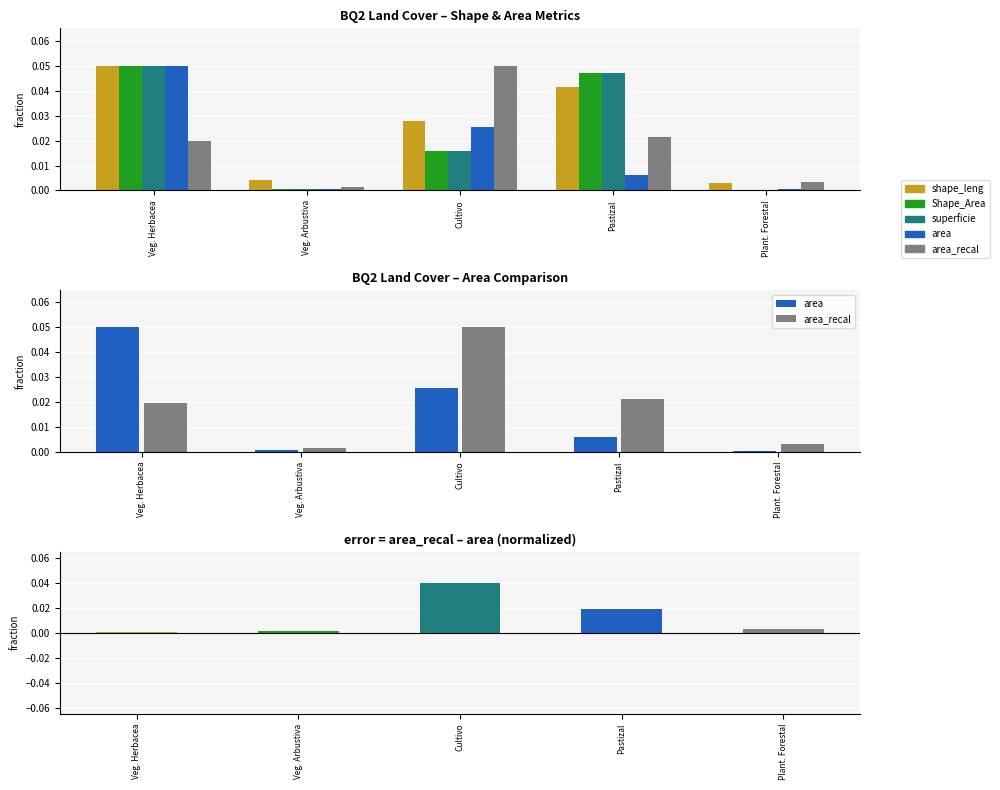

Which series changed the most between Veg. Arbustiva and Cultivo?

area_recal